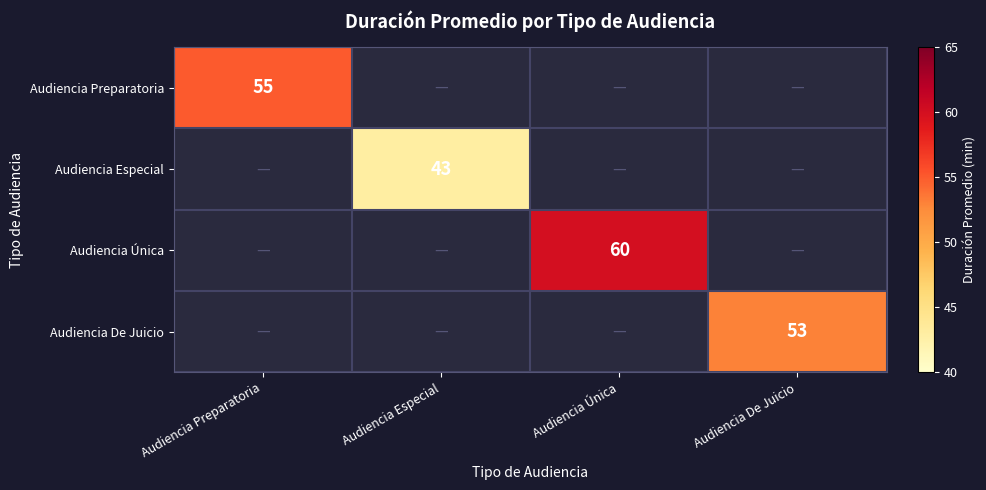

Is it true that Audiencia Preparatoria equals 55 at Audiencia Preparatoria?

True